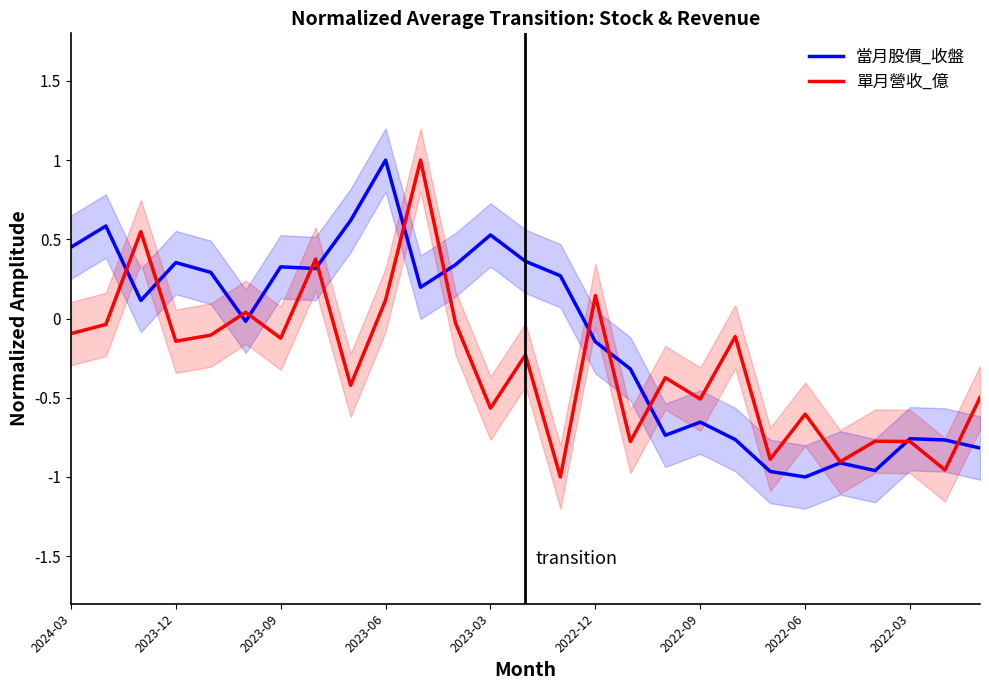

At how many categories does at least one series exceed 0?

16